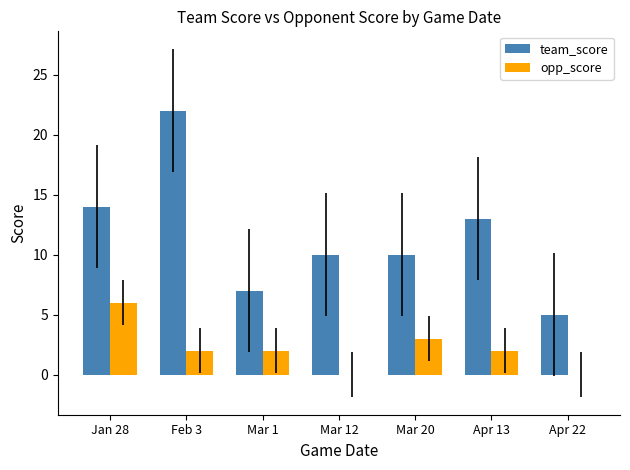

Where is opp_score nearest to the value 3?

Mar 20